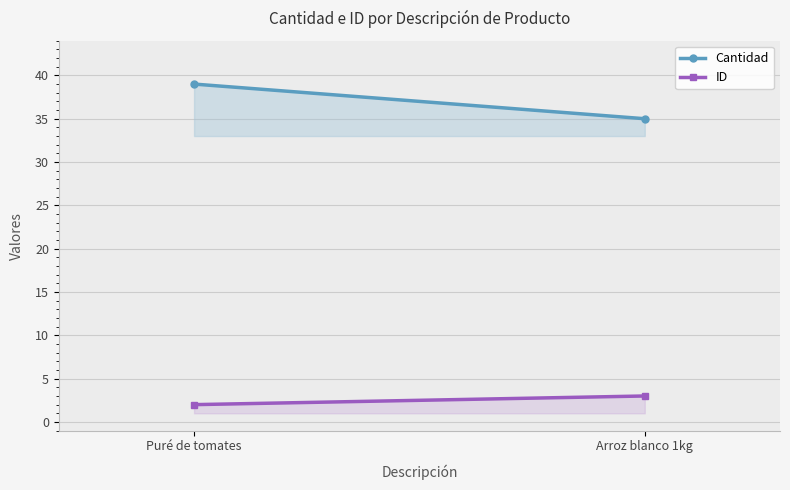

Count the Cantidad values in the range 35 to 39.

2